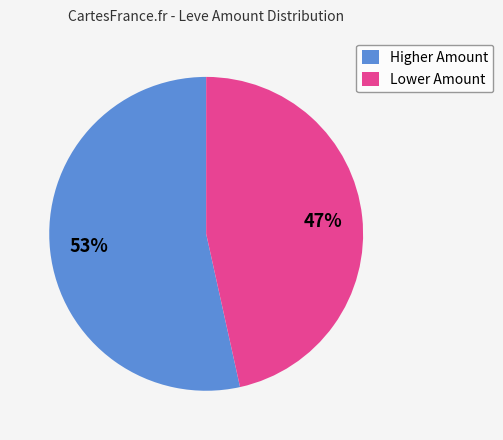

To the nearest percent, what percentage of the pie is Lower Amount?

47%